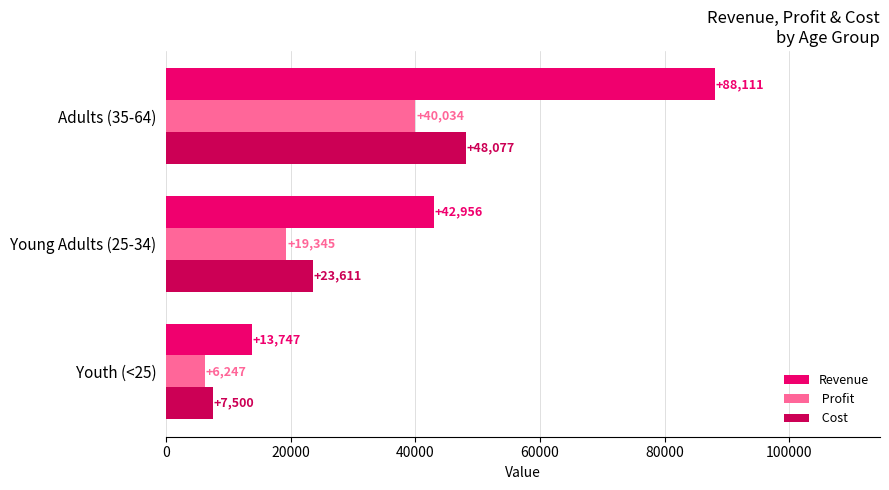

What is the smallest value displayed?

6247